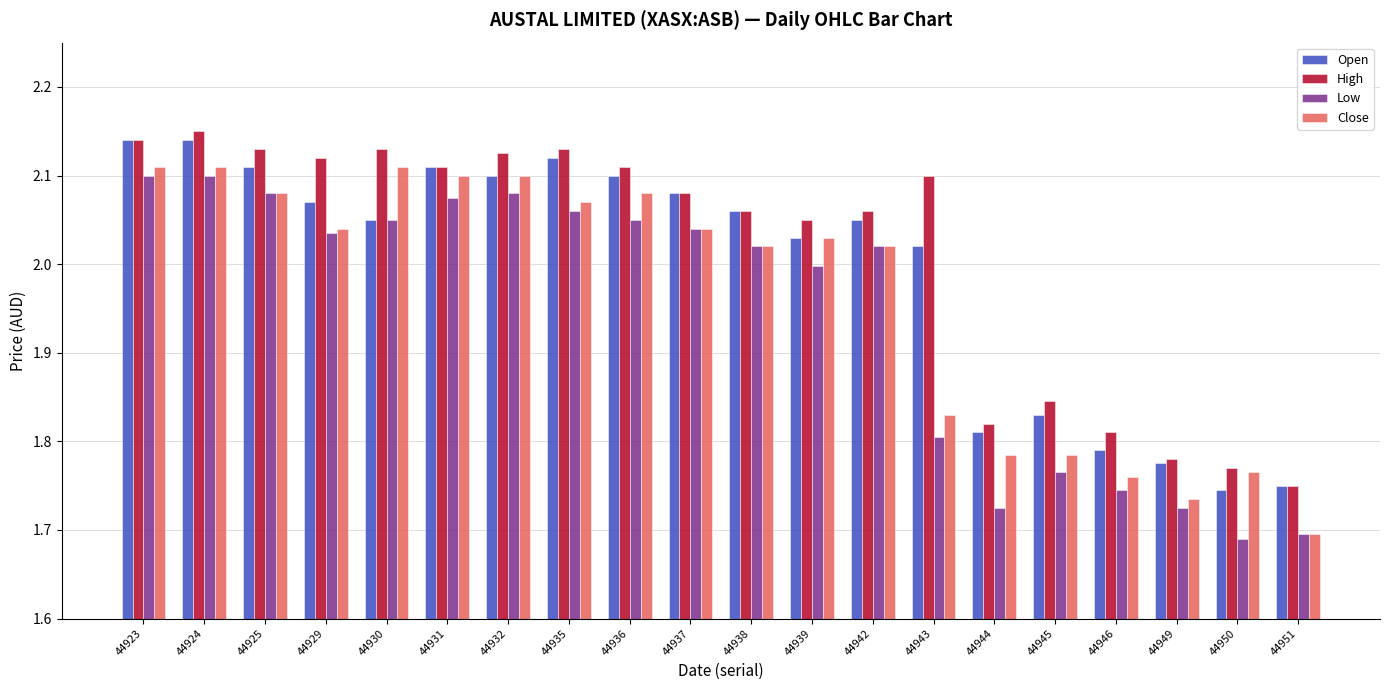

How many data points in Close are less than 2?

7